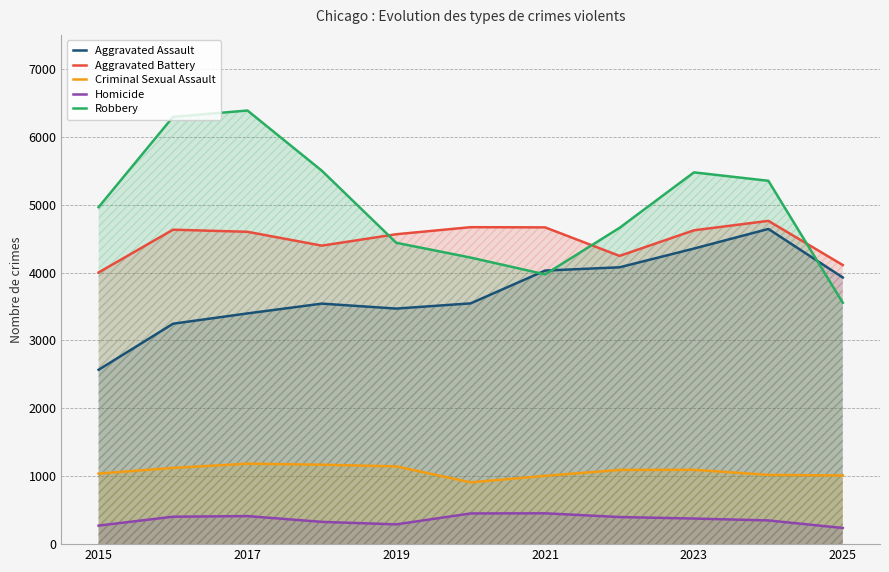

Read the Homicide value at 2023.

377